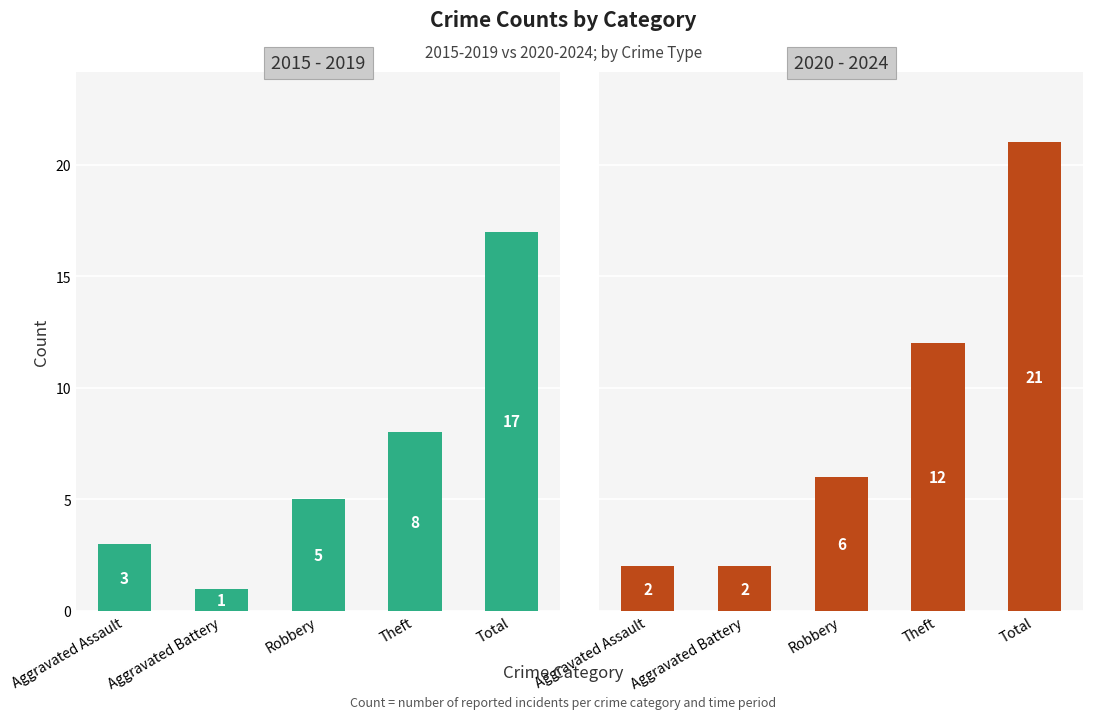

Reading left to right, what are all the values shown in this chart?

2015 - 2019: Aggravated Assault=3	Aggravated Battery=1	Robbery=5	Theft=8	Total=17
2020 - 2024: Aggravated Assault=2	Aggravated Battery=2	Robbery=6	Theft=12	Total=21